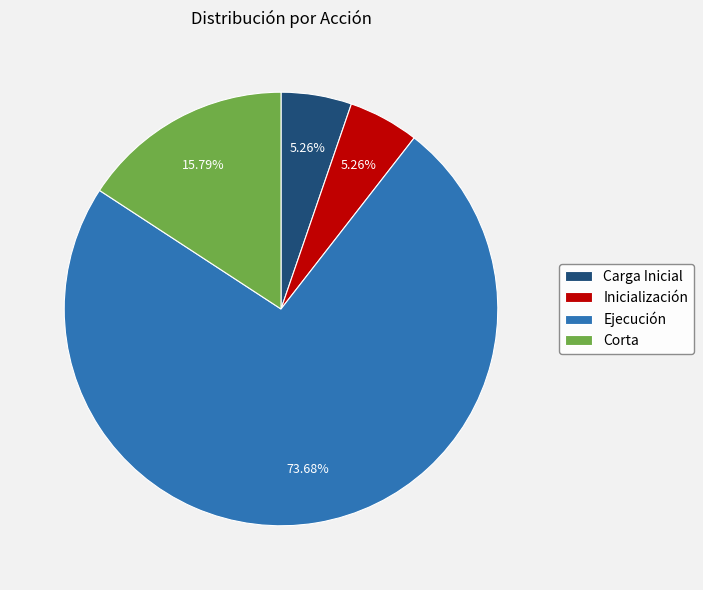

Is there a majority slice in this chart?

Yes